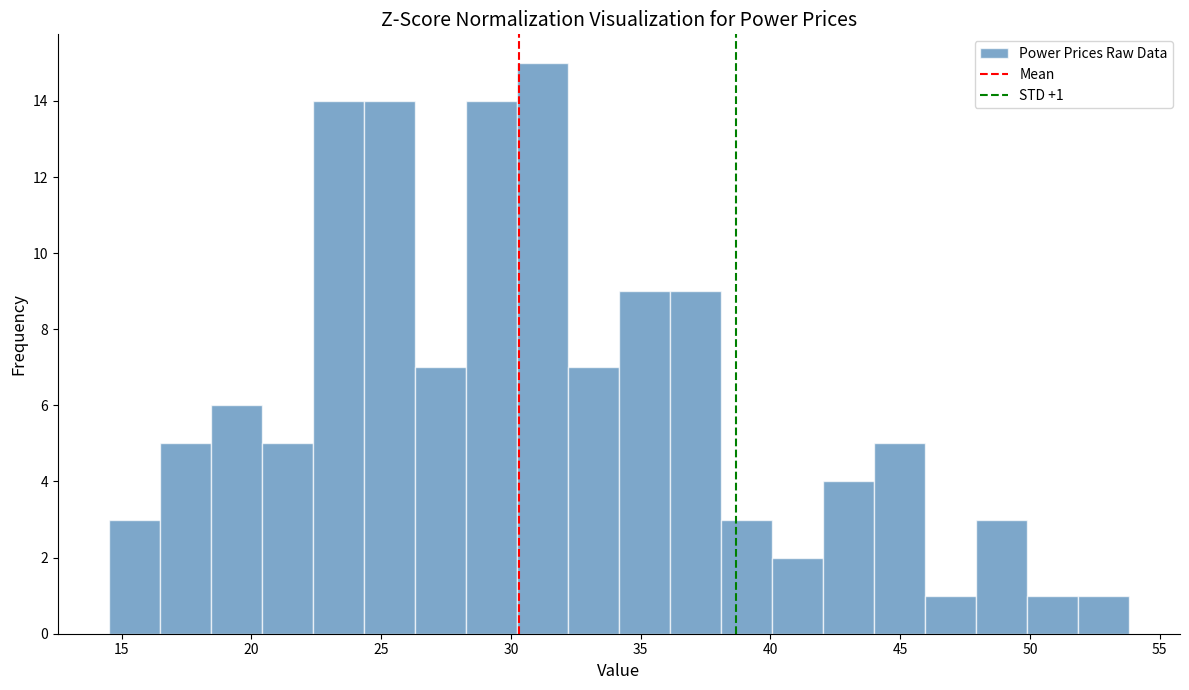

Around what value on the x-axis is the tallest bar? Give the approximate position of its centre, as read against the axis.

31.0